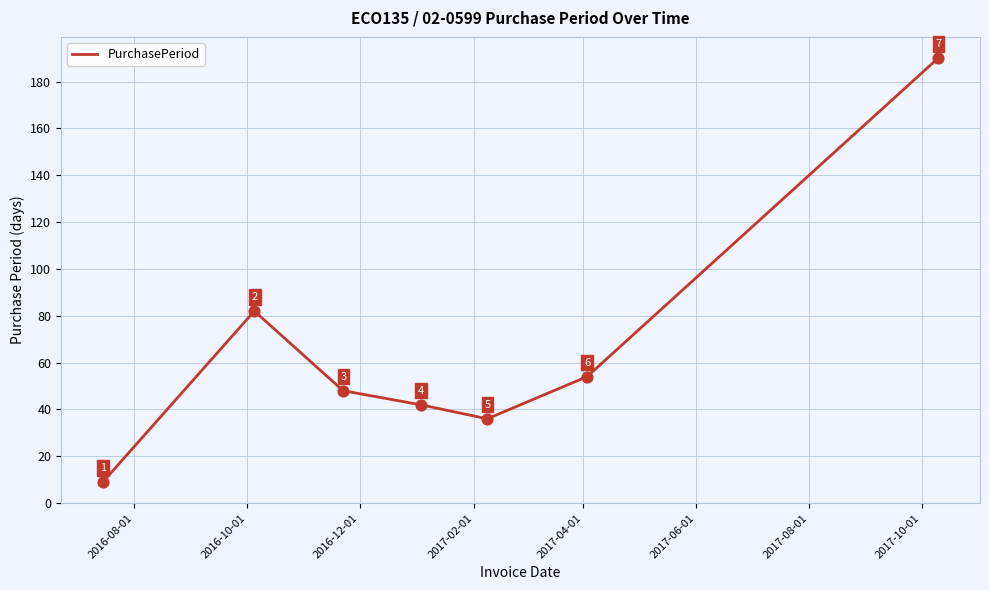

How many interior local peaks (higher than both neighbors) does the data have?

1